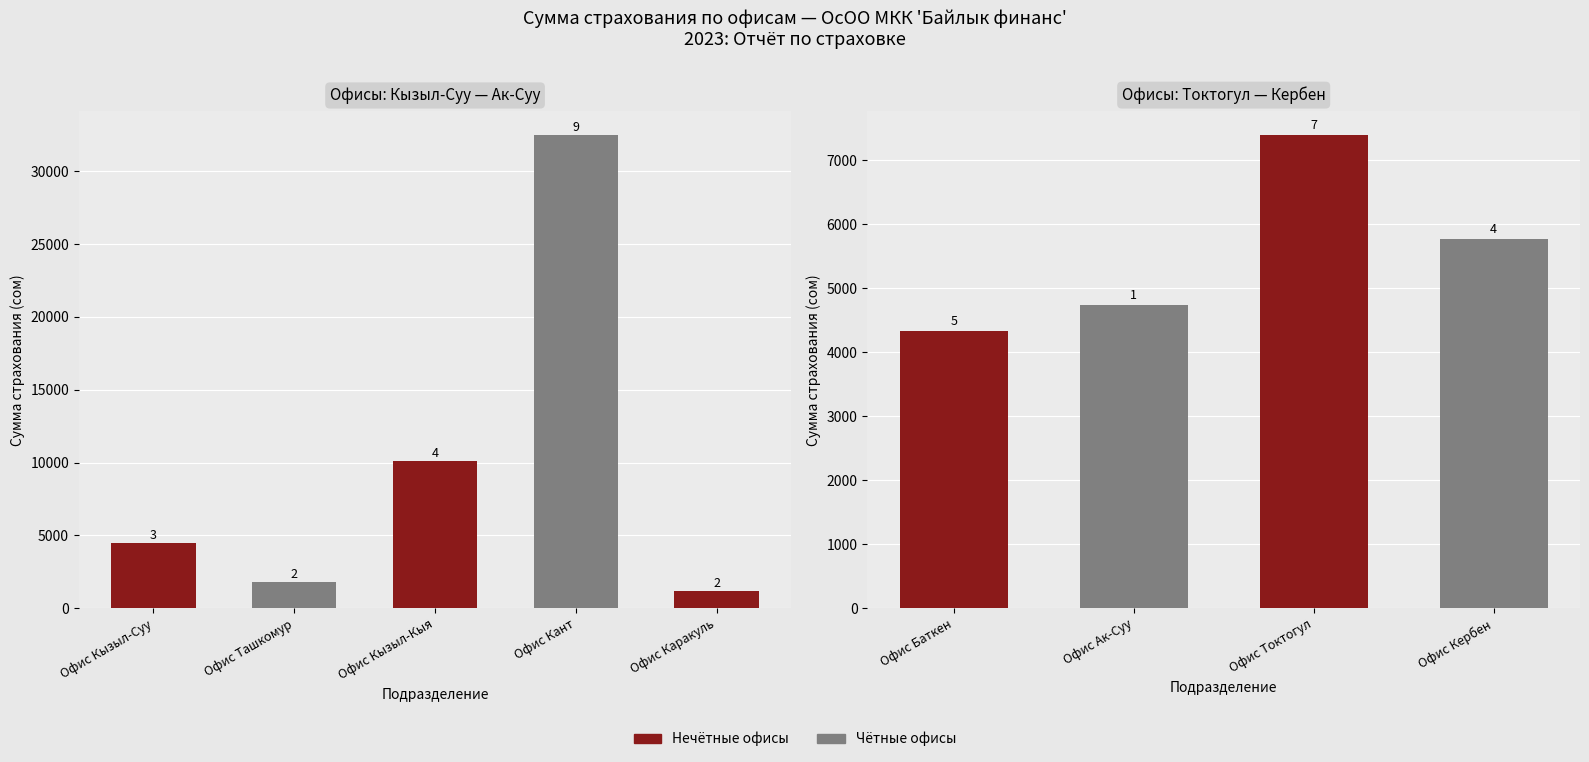

The value at Офис Баткен is 5725.1. True or false?

False